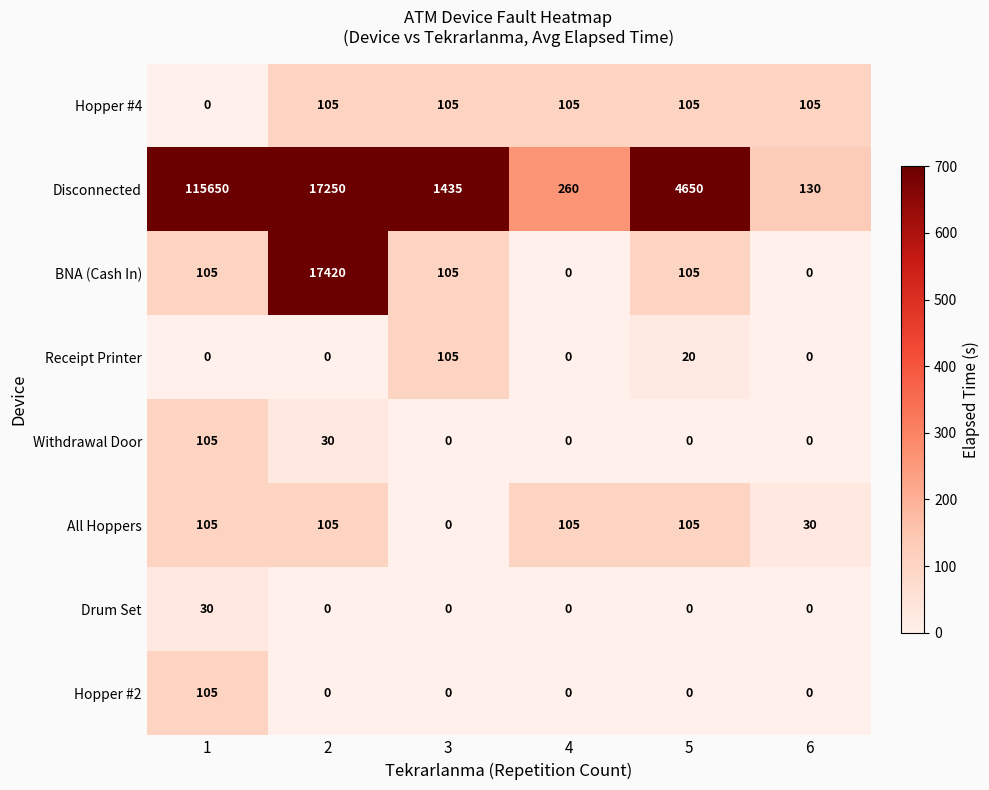

How many series are shown in this chart?

8